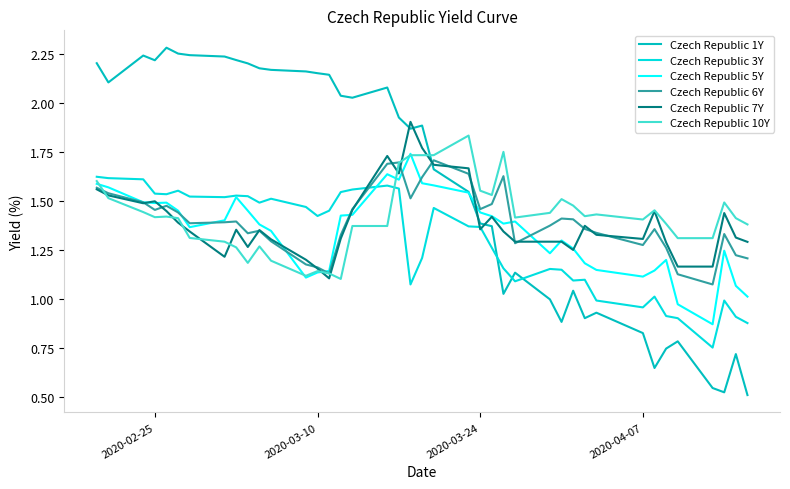

How many lines are shown in the chart?

6